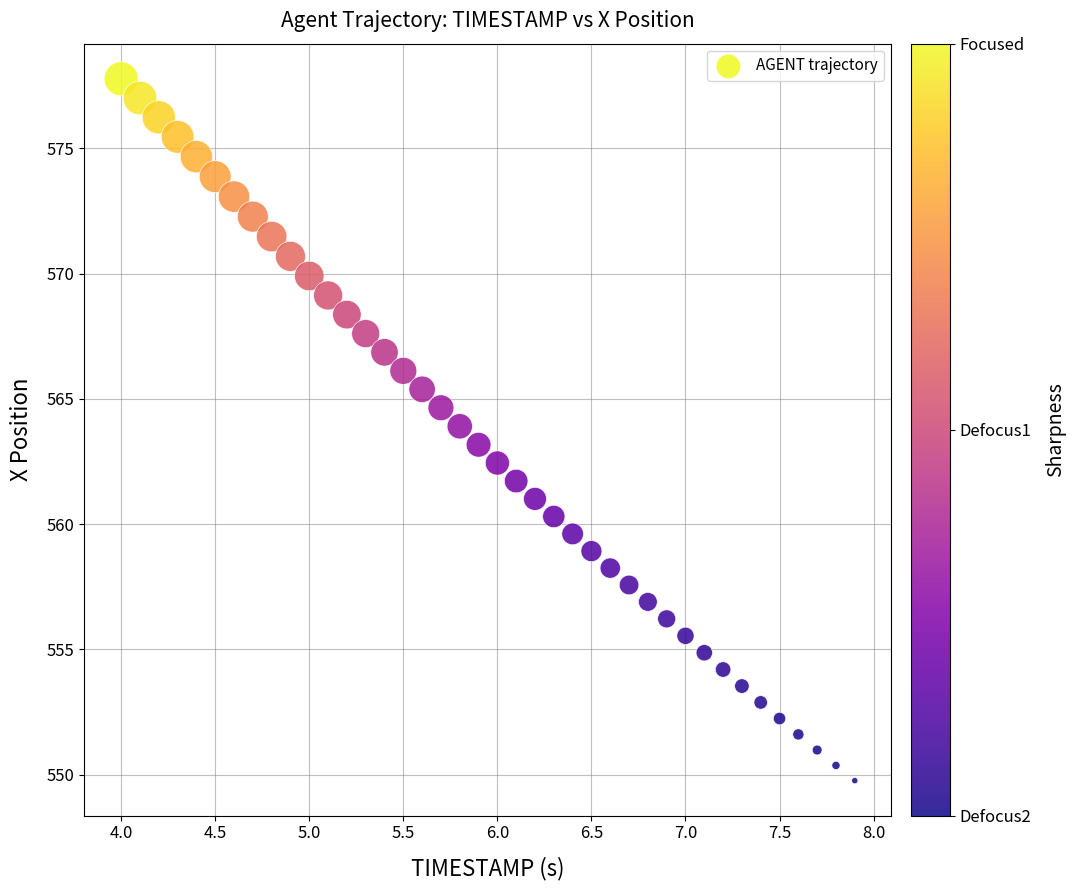

What is the range of X values (max minus min)?

3.9